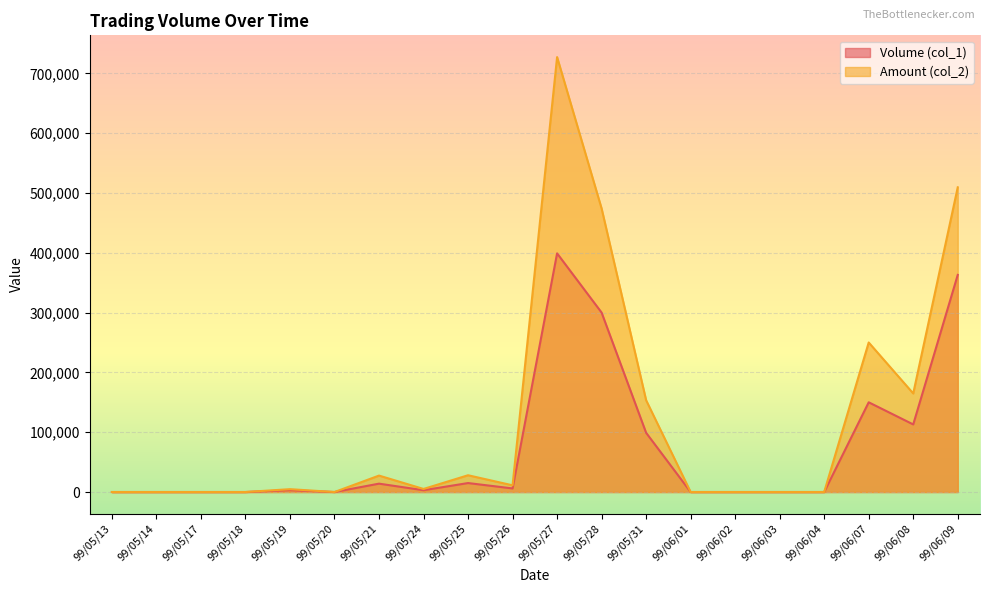

Rank the categories by Volume (col_1) value from lowest to highest.

99/05/13, 99/05/14, 99/05/17, 99/05/18, 99/05/20, 99/06/01, 99/06/02, 99/06/03, 99/06/04, 99/05/19, 99/05/24, 99/05/26, 99/05/21, 99/05/25, 99/05/31, 99/06/08, 99/06/07, 99/05/28, 99/06/09, 99/05/27